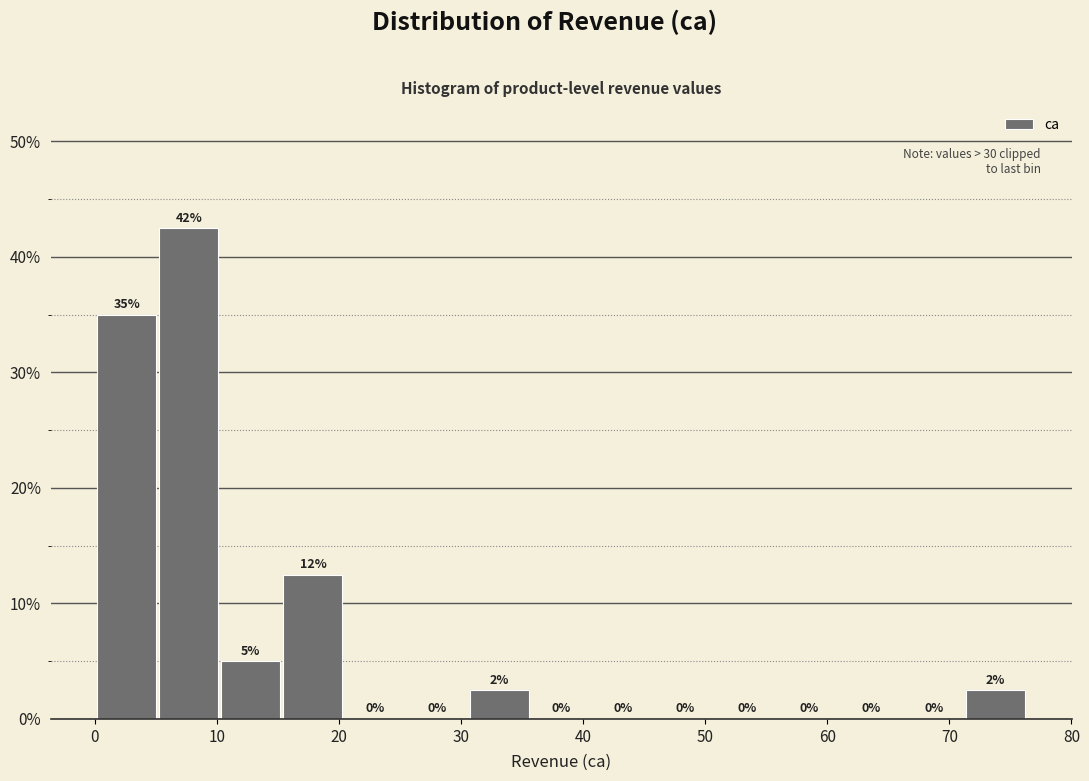

Which range on the x-axis has the tallest bar?

5 to 10